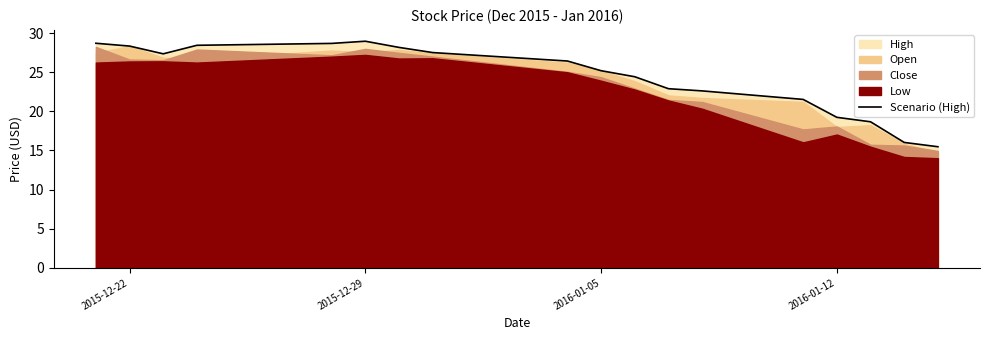

Does the chart have visible grid lines?

No